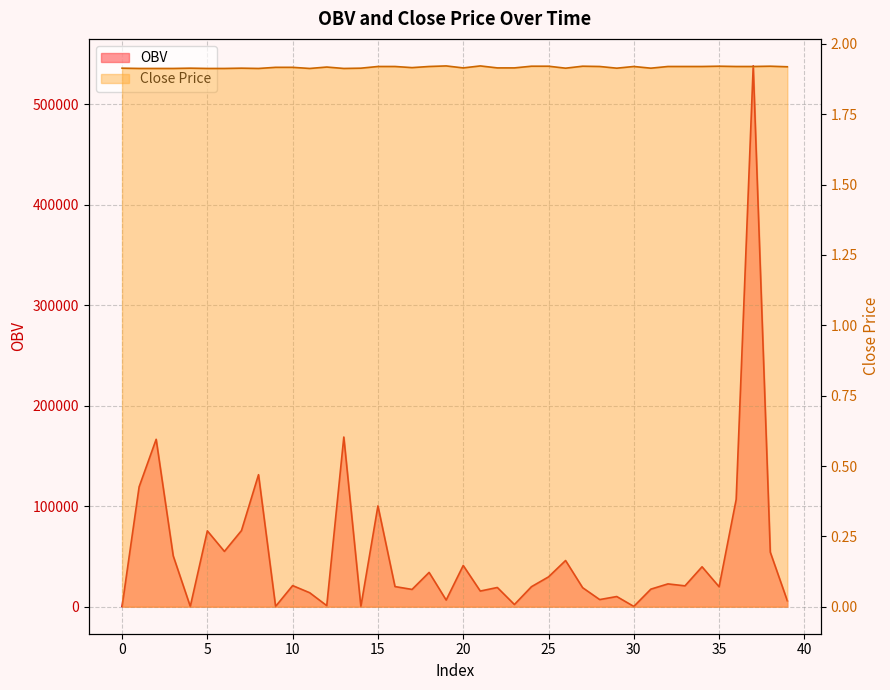

At how many categories does at least one series exceed 238151?

1